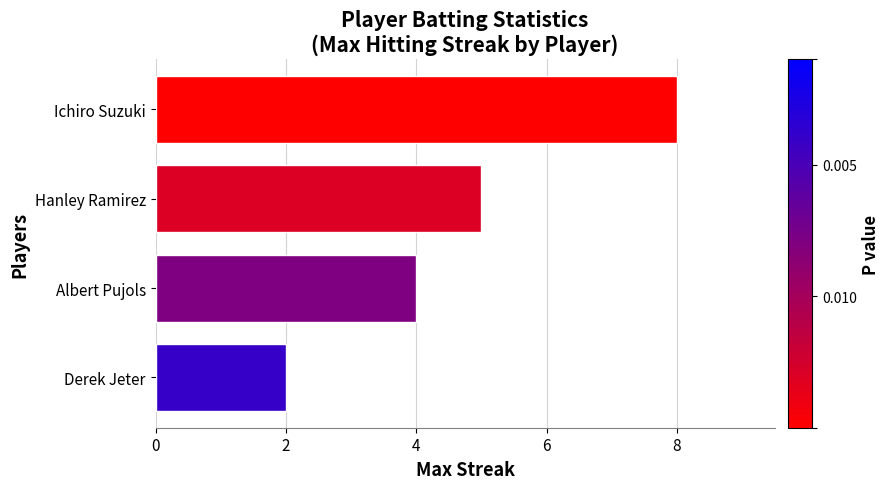

What is the sum of all values?

19